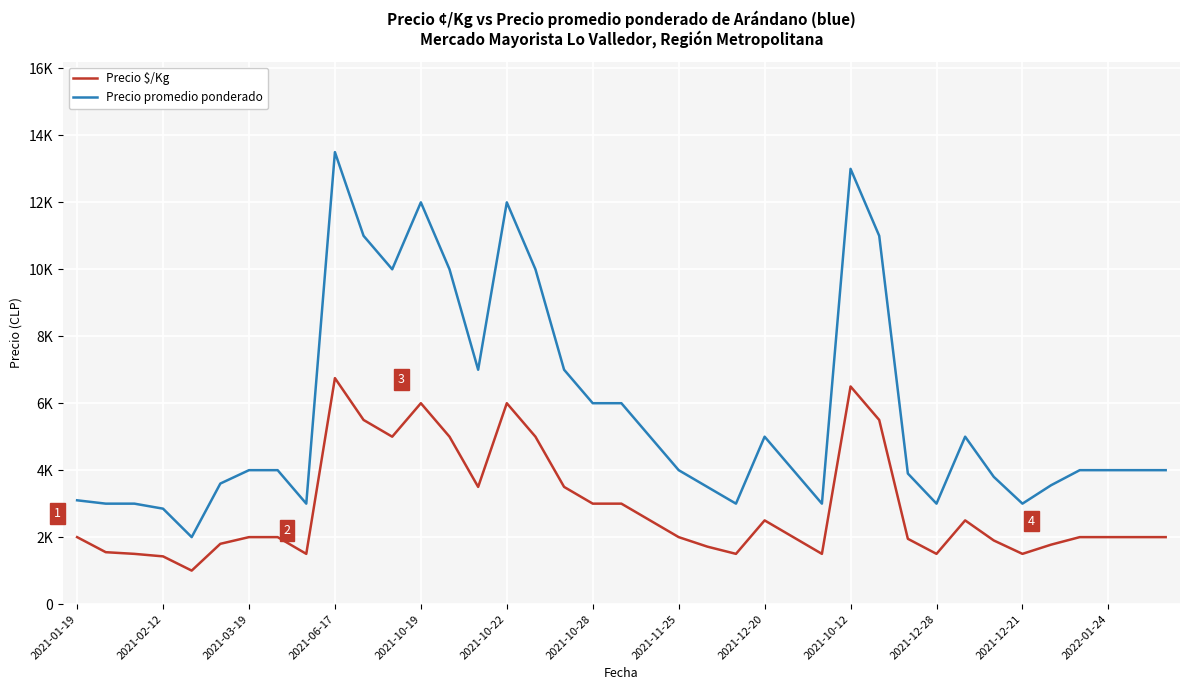

At which category is the sum across all series the highest?

2021-06-17